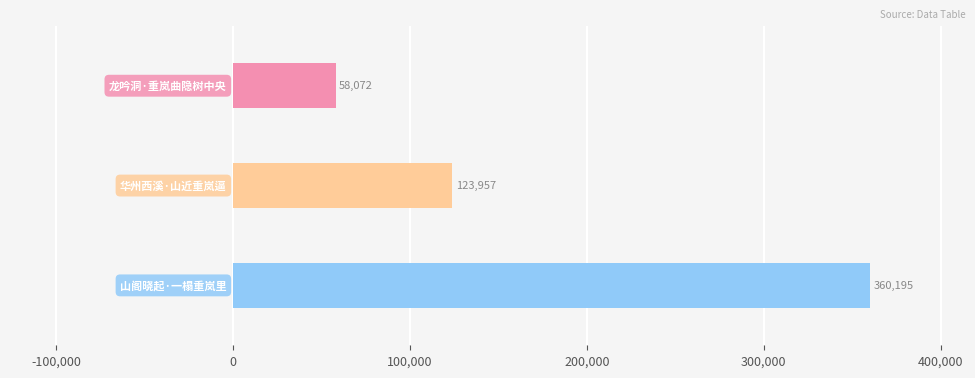

What is the maximum value shown in the chart?

360195